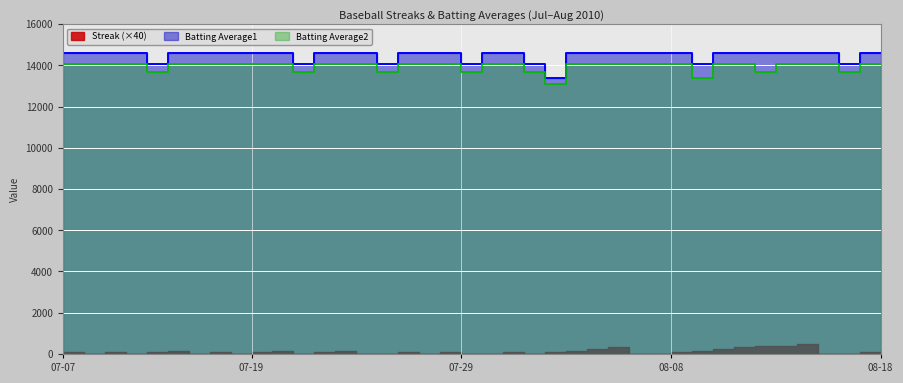

What is the label of the 13th point from the left?

2010-07-22